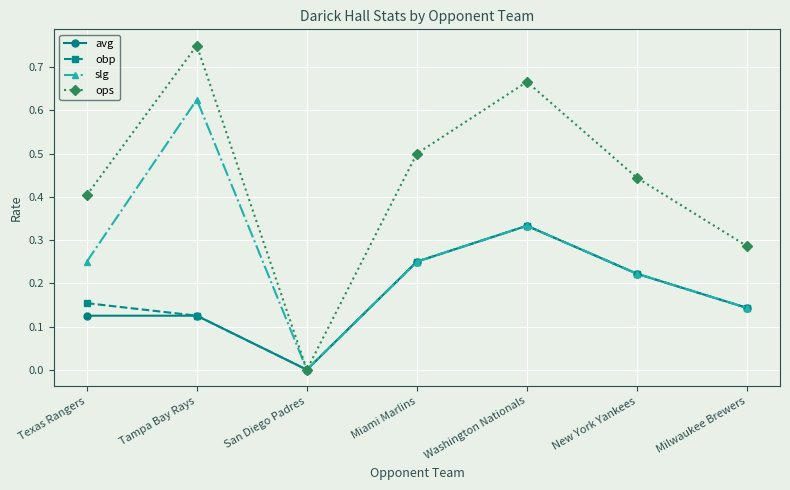

Which series has the largest range (max minus min)?

ops